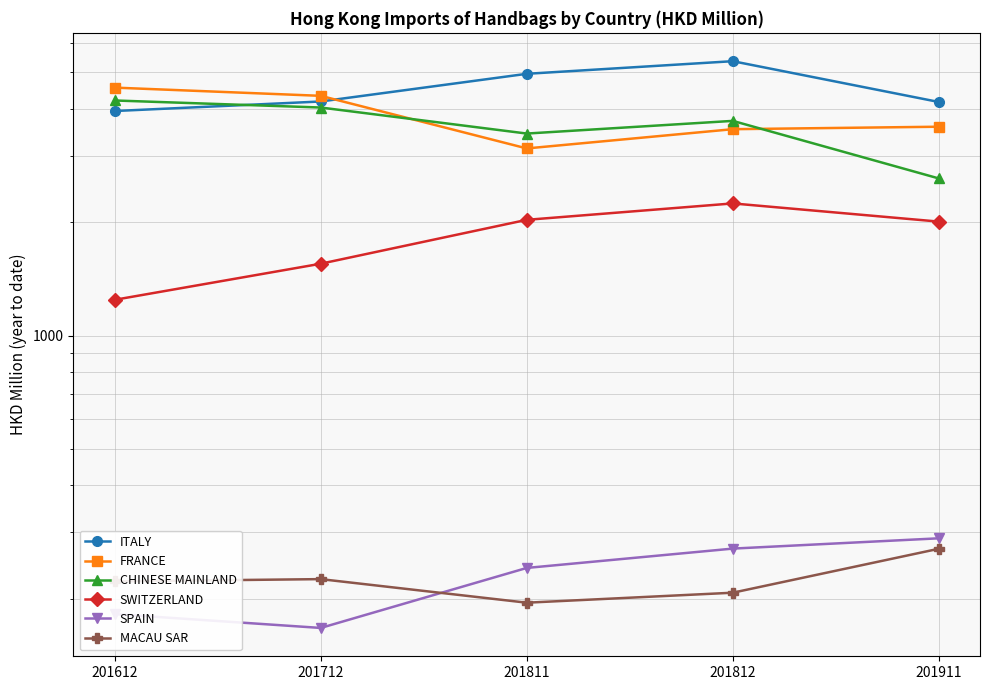

Rank the series by their maximum value, from highest to lowest.

ITALY, FRANCE, CHINESE MAINLAND, SWITZERLAND, SPAIN, MACAU SAR